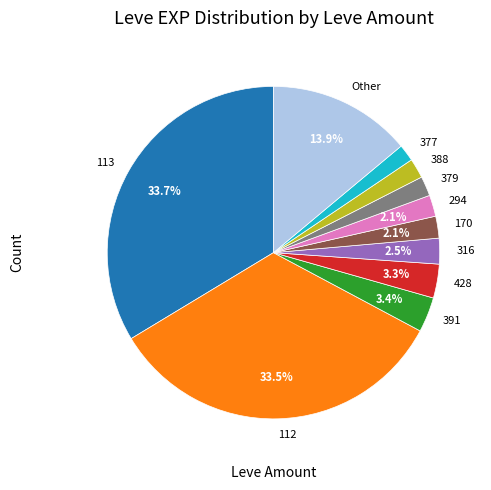

To the nearest percent, what is the average slice percentage?

9%